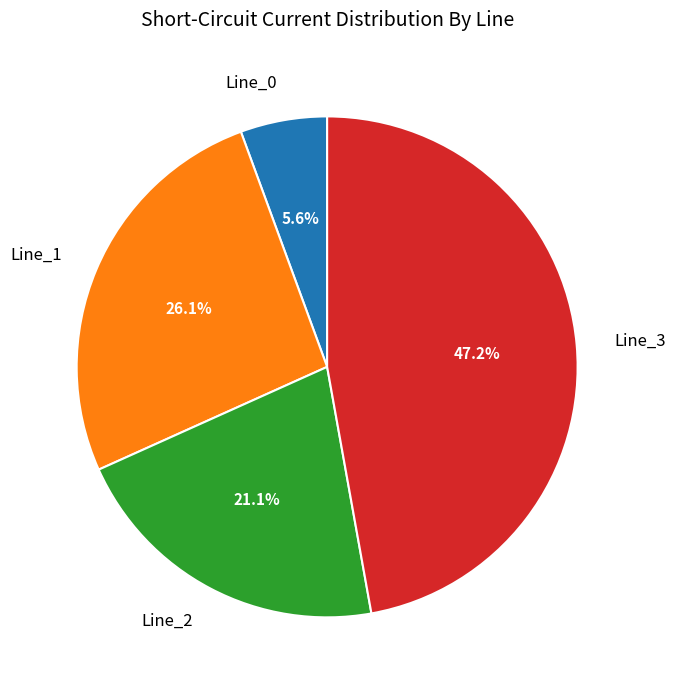

Count the number of slices in the pie.

4